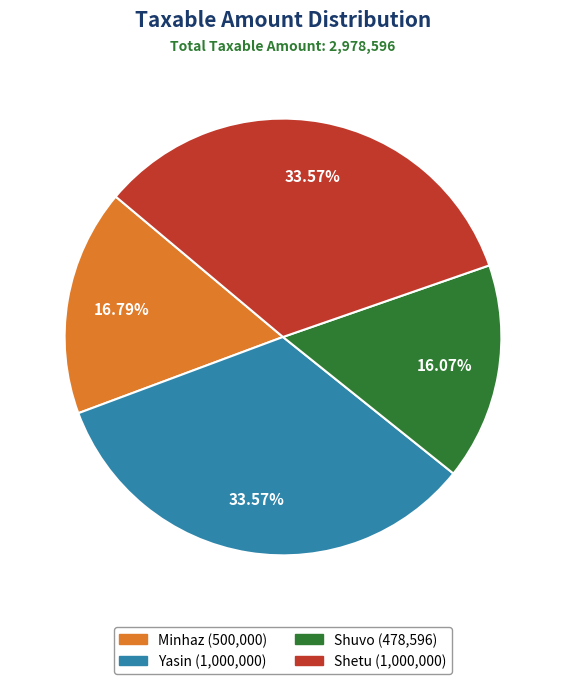

Between Shuvo and Yasin, which is larger?

Yasin